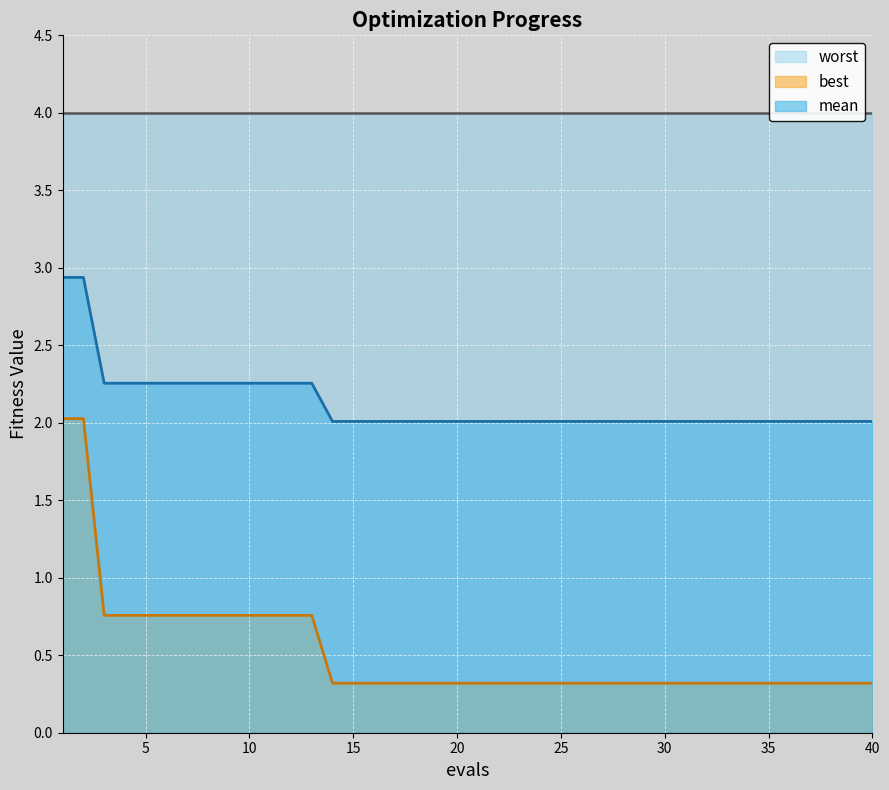

True or false: best has a value of 0.8 at 9.

True